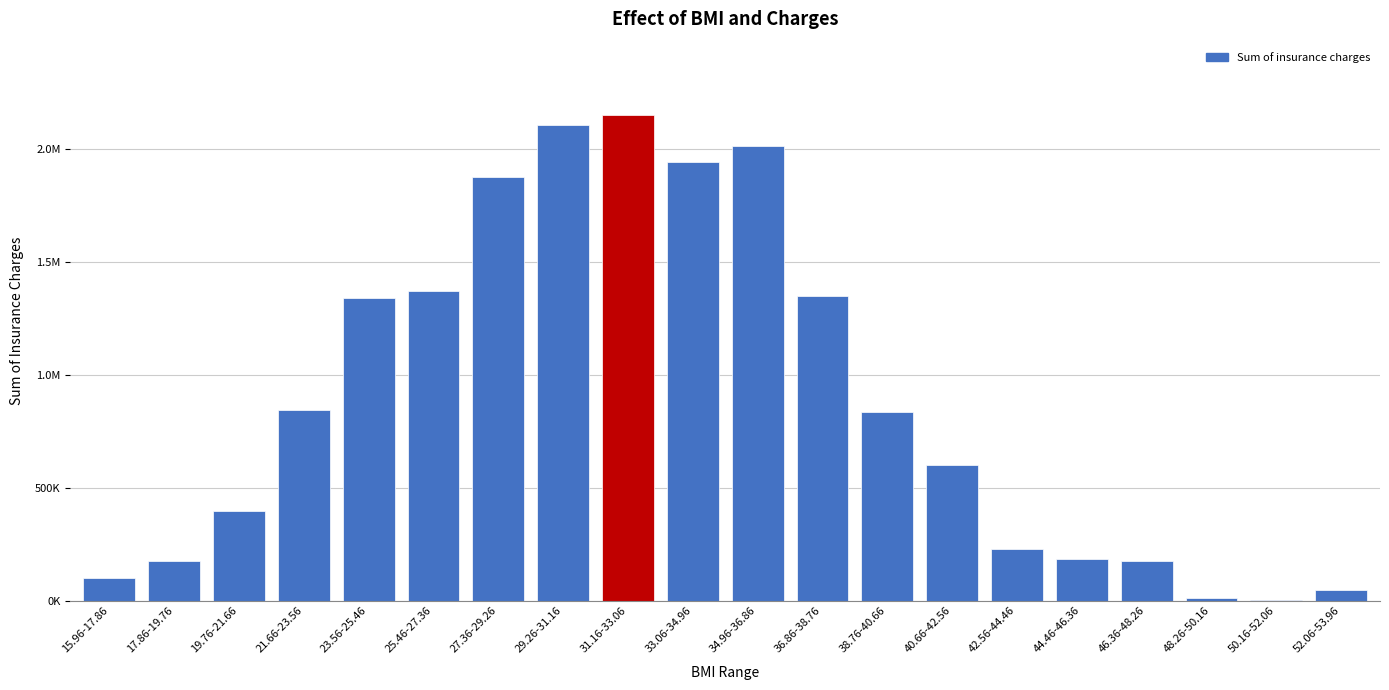

Are the bars horizontal?

No